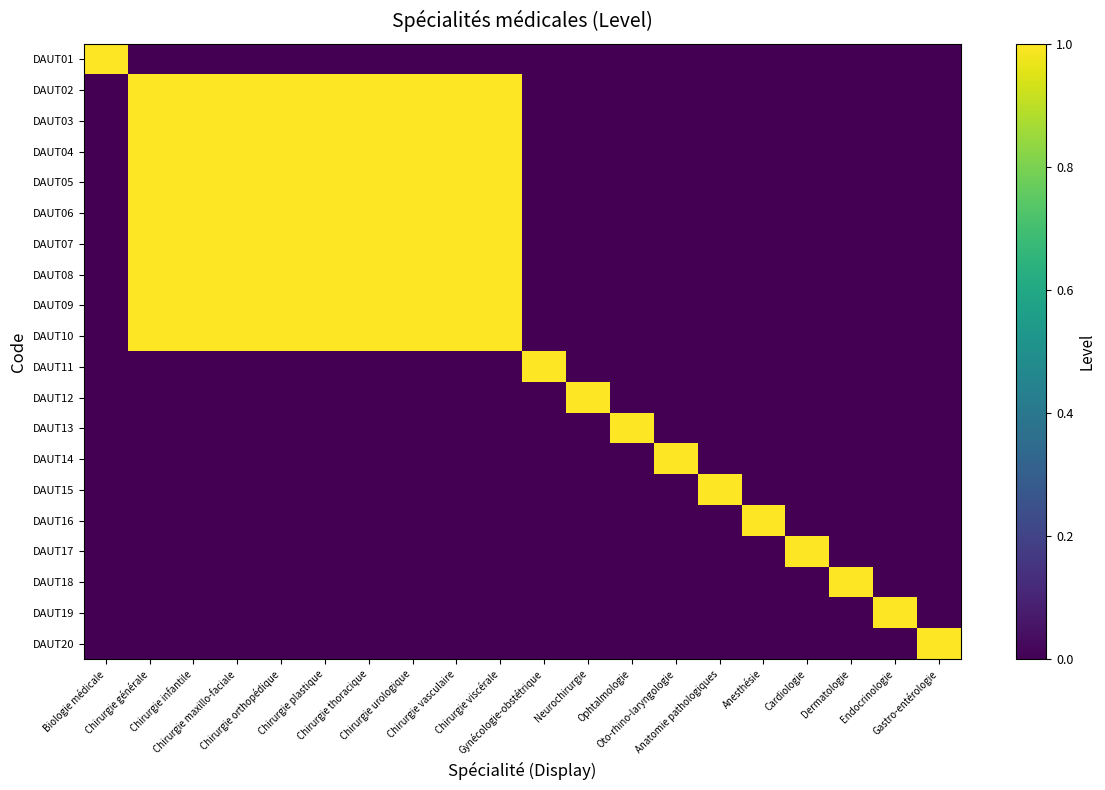

Reading right to left, extract all data points from this chart.

DAUT01: Gastro-entérologie=0	Endocrinologie=0	Dermatologie=0	Cardiologie=0	Anesthésie=0	Anatomie pathologiques=0	Oto-rhino-laryngologie=0	Ophtalmologie=0	Neurochirurgie=0	Gynécologie-obstétrique=0	Chirurgie viscérale=0	Chirurgie vasculaire=0	Chirurgie urologique=0	Chirurgie thoracique=0	Chirurgie plastique=0	Chirurgie orthopédique=0	Chirurgie maxillo-faciale=0	Chirurgie infantile=0	Chirurgie générale=0	Biologie médicale=1
DAUT02: Gastro-entérologie=0	Endocrinologie=0	Dermatologie=0	Cardiologie=0	Anesthésie=0	Anatomie pathologiques=0	Oto-rhino-laryngologie=0	Ophtalmologie=0	Neurochirurgie=0	Gynécologie-obstétrique=0	Chirurgie viscérale=1	Chirurgie vasculaire=1	Chirurgie urologique=1	Chirurgie thoracique=1	Chirurgie plastique=1	Chirurgie orthopédique=1	Chirurgie maxillo-faciale=1	Chirurgie infantile=1	Chirurgie générale=1	Biologie médicale=0
DAUT03: Gastro-entérologie=0	Endocrinologie=0	Dermatologie=0	Cardiologie=0	Anesthésie=0	Anatomie pathologiques=0	Oto-rhino-laryngologie=0	Ophtalmologie=0	Neurochirurgie=0	Gynécologie-obstétrique=0	Chirurgie viscérale=1	Chirurgie vasculaire=1	Chirurgie urologique=1	Chirurgie thoracique=1	Chirurgie plastique=1	Chirurgie orthopédique=1	Chirurgie maxillo-faciale=1	Chirurgie infantile=1	Chirurgie générale=1	Biologie médicale=0
DAUT04: Gastro-entérologie=0	Endocrinologie=0	Dermatologie=0	Cardiologie=0	Anesthésie=0	Anatomie pathologiques=0	Oto-rhino-laryngologie=0	Ophtalmologie=0	Neurochirurgie=0	Gynécologie-obstétrique=0	Chirurgie viscérale=1	Chirurgie vasculaire=1	Chirurgie urologique=1	Chirurgie thoracique=1	Chirurgie plastique=1	Chirurgie orthopédique=1	Chirurgie maxillo-faciale=1	Chirurgie infantile=1	Chirurgie générale=1	Biologie médicale=0
DAUT05: Gastro-entérologie=0	Endocrinologie=0	Dermatologie=0	Cardiologie=0	Anesthésie=0	Anatomie pathologiques=0	Oto-rhino-laryngologie=0	Ophtalmologie=0	Neurochirurgie=0	Gynécologie-obstétrique=0	Chirurgie viscérale=1	Chirurgie vasculaire=1	Chirurgie urologique=1	Chirurgie thoracique=1	Chirurgie plastique=1	Chirurgie orthopédique=1	Chirurgie maxillo-faciale=1	Chirurgie infantile=1	Chirurgie générale=1	Biologie médicale=0
DAUT06: Gastro-entérologie=0	Endocrinologie=0	Dermatologie=0	Cardiologie=0	Anesthésie=0	Anatomie pathologiques=0	Oto-rhino-laryngologie=0	Ophtalmologie=0	Neurochirurgie=0	Gynécologie-obstétrique=0	Chirurgie viscérale=1	Chirurgie vasculaire=1	Chirurgie urologique=1	Chirurgie thoracique=1	Chirurgie plastique=1	Chirurgie orthopédique=1	Chirurgie maxillo-faciale=1	Chirurgie infantile=1	Chirurgie générale=1	Biologie médicale=0
DAUT07: Gastro-entérologie=0	Endocrinologie=0	Dermatologie=0	Cardiologie=0	Anesthésie=0	Anatomie pathologiques=0	Oto-rhino-laryngologie=0	Ophtalmologie=0	Neurochirurgie=0	Gynécologie-obstétrique=0	Chirurgie viscérale=1	Chirurgie vasculaire=1	Chirurgie urologique=1	Chirurgie thoracique=1	Chirurgie plastique=1	Chirurgie orthopédique=1	Chirurgie maxillo-faciale=1	Chirurgie infantile=1	Chirurgie générale=1	Biologie médicale=0
DAUT08: Gastro-entérologie=0	Endocrinologie=0	Dermatologie=0	Cardiologie=0	Anesthésie=0	Anatomie pathologiques=0	Oto-rhino-laryngologie=0	Ophtalmologie=0	Neurochirurgie=0	Gynécologie-obstétrique=0	Chirurgie viscérale=1	Chirurgie vasculaire=1	Chirurgie urologique=1	Chirurgie thoracique=1	Chirurgie plastique=1	Chirurgie orthopédique=1	Chirurgie maxillo-faciale=1	Chirurgie infantile=1	Chirurgie générale=1	Biologie médicale=0
DAUT09: Gastro-entérologie=0	Endocrinologie=0	Dermatologie=0	Cardiologie=0	Anesthésie=0	Anatomie pathologiques=0	Oto-rhino-laryngologie=0	Ophtalmologie=0	Neurochirurgie=0	Gynécologie-obstétrique=0	Chirurgie viscérale=1	Chirurgie vasculaire=1	Chirurgie urologique=1	Chirurgie thoracique=1	Chirurgie plastique=1	Chirurgie orthopédique=1	Chirurgie maxillo-faciale=1	Chirurgie infantile=1	Chirurgie générale=1	Biologie médicale=0
DAUT10: Gastro-entérologie=0	Endocrinologie=0	Dermatologie=0	Cardiologie=0	Anesthésie=0	Anatomie pathologiques=0	Oto-rhino-laryngologie=0	Ophtalmologie=0	Neurochirurgie=0	Gynécologie-obstétrique=0	Chirurgie viscérale=1	Chirurgie vasculaire=1	Chirurgie urologique=1	Chirurgie thoracique=1	Chirurgie plastique=1	Chirurgie orthopédique=1	Chirurgie maxillo-faciale=1	Chirurgie infantile=1	Chirurgie générale=1	Biologie médicale=0
DAUT11: Gastro-entérologie=0	Endocrinologie=0	Dermatologie=0	Cardiologie=0	Anesthésie=0	Anatomie pathologiques=0	Oto-rhino-laryngologie=0	Ophtalmologie=0	Neurochirurgie=0	Gynécologie-obstétrique=1	Chirurgie viscérale=0	Chirurgie vasculaire=0	Chirurgie urologique=0	Chirurgie thoracique=0	Chirurgie plastique=0	Chirurgie orthopédique=0	Chirurgie maxillo-faciale=0	Chirurgie infantile=0	Chirurgie générale=0	Biologie médicale=0
DAUT12: Gastro-entérologie=0	Endocrinologie=0	Dermatologie=0	Cardiologie=0	Anesthésie=0	Anatomie pathologiques=0	Oto-rhino-laryngologie=0	Ophtalmologie=0	Neurochirurgie=1	Gynécologie-obstétrique=0	Chirurgie viscérale=0	Chirurgie vasculaire=0	Chirurgie urologique=0	Chirurgie thoracique=0	Chirurgie plastique=0	Chirurgie orthopédique=0	Chirurgie maxillo-faciale=0	Chirurgie infantile=0	Chirurgie générale=0	Biologie médicale=0
DAUT13: Gastro-entérologie=0	Endocrinologie=0	Dermatologie=0	Cardiologie=0	Anesthésie=0	Anatomie pathologiques=0	Oto-rhino-laryngologie=0	Ophtalmologie=1	Neurochirurgie=0	Gynécologie-obstétrique=0	Chirurgie viscérale=0	Chirurgie vasculaire=0	Chirurgie urologique=0	Chirurgie thoracique=0	Chirurgie plastique=0	Chirurgie orthopédique=0	Chirurgie maxillo-faciale=0	Chirurgie infantile=0	Chirurgie générale=0	Biologie médicale=0
DAUT14: Gastro-entérologie=0	Endocrinologie=0	Dermatologie=0	Cardiologie=0	Anesthésie=0	Anatomie pathologiques=0	Oto-rhino-laryngologie=1	Ophtalmologie=0	Neurochirurgie=0	Gynécologie-obstétrique=0	Chirurgie viscérale=0	Chirurgie vasculaire=0	Chirurgie urologique=0	Chirurgie thoracique=0	Chirurgie plastique=0	Chirurgie orthopédique=0	Chirurgie maxillo-faciale=0	Chirurgie infantile=0	Chirurgie générale=0	Biologie médicale=0
DAUT15: Gastro-entérologie=0	Endocrinologie=0	Dermatologie=0	Cardiologie=0	Anesthésie=0	Anatomie pathologiques=1	Oto-rhino-laryngologie=0	Ophtalmologie=0	Neurochirurgie=0	Gynécologie-obstétrique=0	Chirurgie viscérale=0	Chirurgie vasculaire=0	Chirurgie urologique=0	Chirurgie thoracique=0	Chirurgie plastique=0	Chirurgie orthopédique=0	Chirurgie maxillo-faciale=0	Chirurgie infantile=0	Chirurgie générale=0	Biologie médicale=0
DAUT16: Gastro-entérologie=0	Endocrinologie=0	Dermatologie=0	Cardiologie=0	Anesthésie=1	Anatomie pathologiques=0	Oto-rhino-laryngologie=0	Ophtalmologie=0	Neurochirurgie=0	Gynécologie-obstétrique=0	Chirurgie viscérale=0	Chirurgie vasculaire=0	Chirurgie urologique=0	Chirurgie thoracique=0	Chirurgie plastique=0	Chirurgie orthopédique=0	Chirurgie maxillo-faciale=0	Chirurgie infantile=0	Chirurgie générale=0	Biologie médicale=0
DAUT17: Gastro-entérologie=0	Endocrinologie=0	Dermatologie=0	Cardiologie=1	Anesthésie=0	Anatomie pathologiques=0	Oto-rhino-laryngologie=0	Ophtalmologie=0	Neurochirurgie=0	Gynécologie-obstétrique=0	Chirurgie viscérale=0	Chirurgie vasculaire=0	Chirurgie urologique=0	Chirurgie thoracique=0	Chirurgie plastique=0	Chirurgie orthopédique=0	Chirurgie maxillo-faciale=0	Chirurgie infantile=0	Chirurgie générale=0	Biologie médicale=0
DAUT18: Gastro-entérologie=0	Endocrinologie=0	Dermatologie=1	Cardiologie=0	Anesthésie=0	Anatomie pathologiques=0	Oto-rhino-laryngologie=0	Ophtalmologie=0	Neurochirurgie=0	Gynécologie-obstétrique=0	Chirurgie viscérale=0	Chirurgie vasculaire=0	Chirurgie urologique=0	Chirurgie thoracique=0	Chirurgie plastique=0	Chirurgie orthopédique=0	Chirurgie maxillo-faciale=0	Chirurgie infantile=0	Chirurgie générale=0	Biologie médicale=0
DAUT19: Gastro-entérologie=0	Endocrinologie=1	Dermatologie=0	Cardiologie=0	Anesthésie=0	Anatomie pathologiques=0	Oto-rhino-laryngologie=0	Ophtalmologie=0	Neurochirurgie=0	Gynécologie-obstétrique=0	Chirurgie viscérale=0	Chirurgie vasculaire=0	Chirurgie urologique=0	Chirurgie thoracique=0	Chirurgie plastique=0	Chirurgie orthopédique=0	Chirurgie maxillo-faciale=0	Chirurgie infantile=0	Chirurgie générale=0	Biologie médicale=0
DAUT20: Gastro-entérologie=1	Endocrinologie=0	Dermatologie=0	Cardiologie=0	Anesthésie=0	Anatomie pathologiques=0	Oto-rhino-laryngologie=0	Ophtalmologie=0	Neurochirurgie=0	Gynécologie-obstétrique=0	Chirurgie viscérale=0	Chirurgie vasculaire=0	Chirurgie urologique=0	Chirurgie thoracique=0	Chirurgie plastique=0	Chirurgie orthopédique=0	Chirurgie maxillo-faciale=0	Chirurgie infantile=0	Chirurgie générale=0	Biologie médicale=0